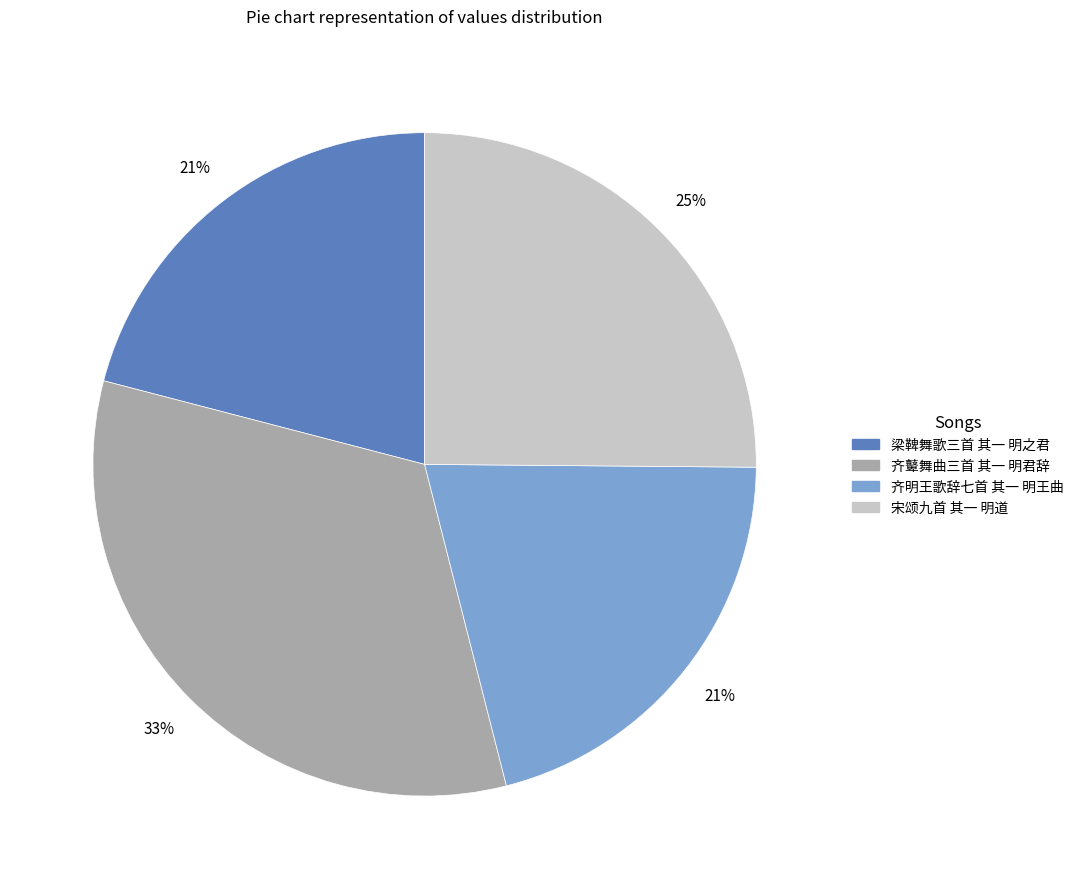

How many segments does this pie chart have?

4